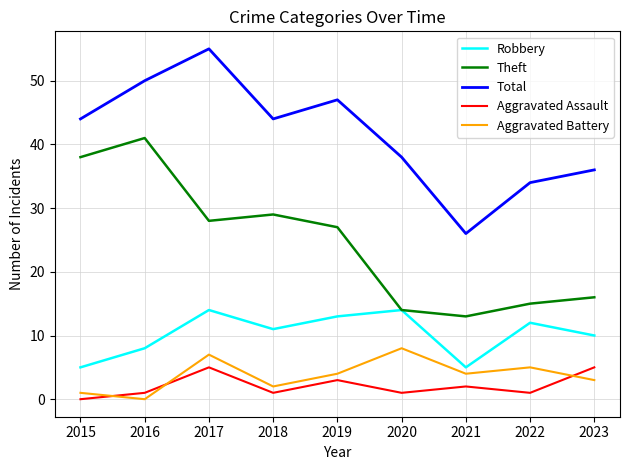

In Aggravated Battery, how many points are lower than both neighbors (excluding endpoints)?

3